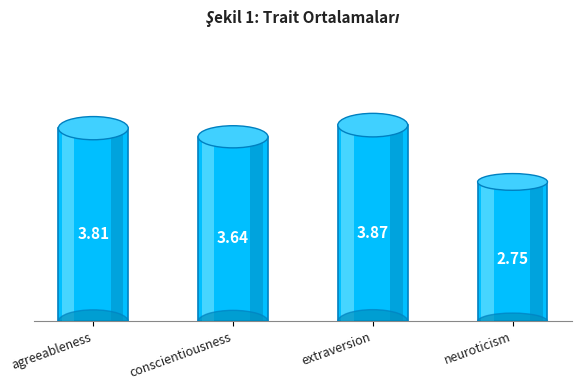

What is the change in value from conscientiousness to neuroticism?

-0.9